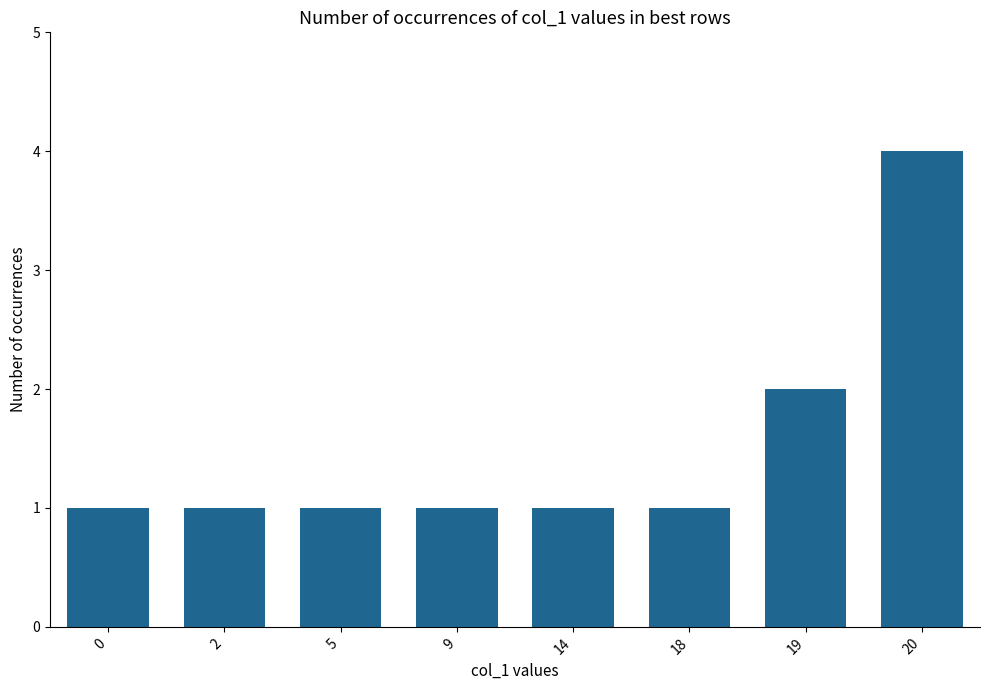

Reading left to right, extract all data points from this chart.

1	1	1	1	1	1	2	4